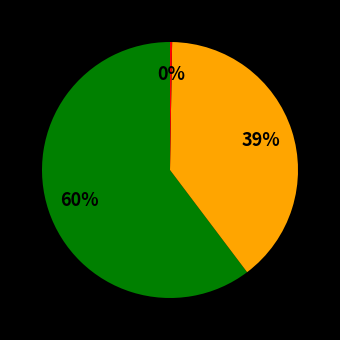

To the nearest percent, what is the average slice percentage?

33%